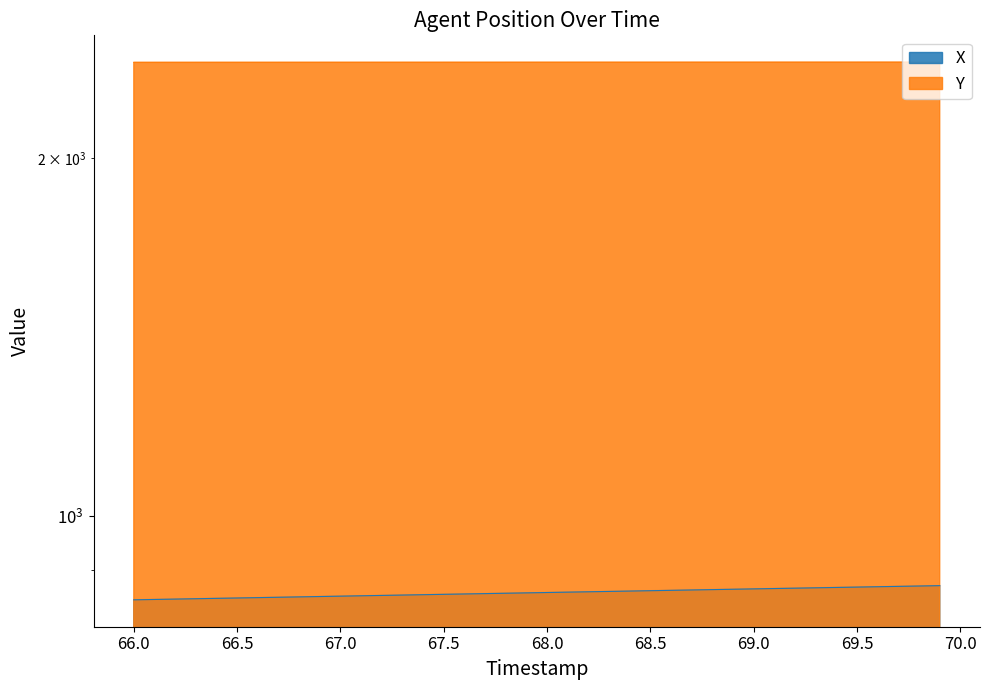

What is the greatest value displayed?

2408.4